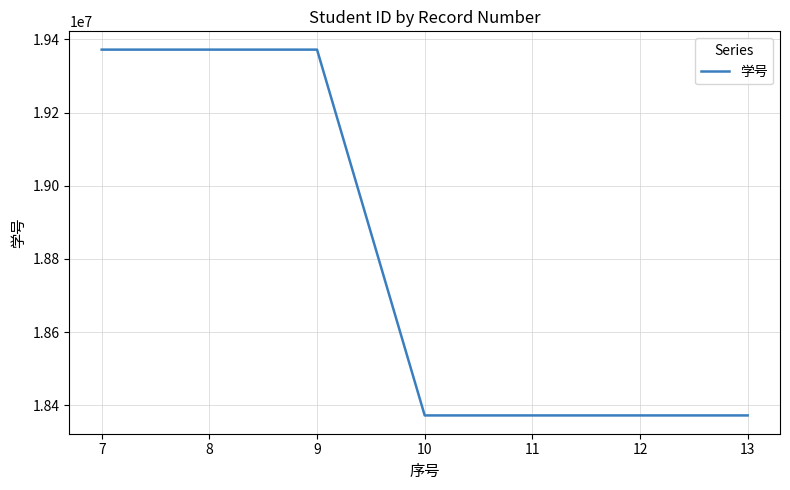

What is the smallest value displayed?

18372001